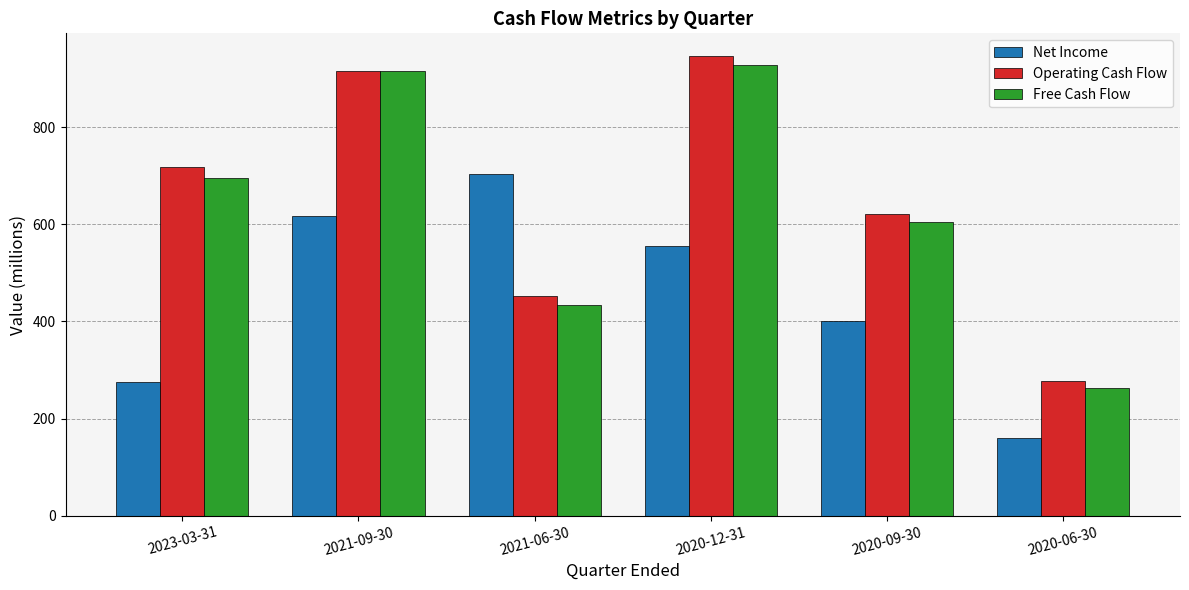

What value does the Net Income series have at 2021-09-30, to the nearest 100?

600